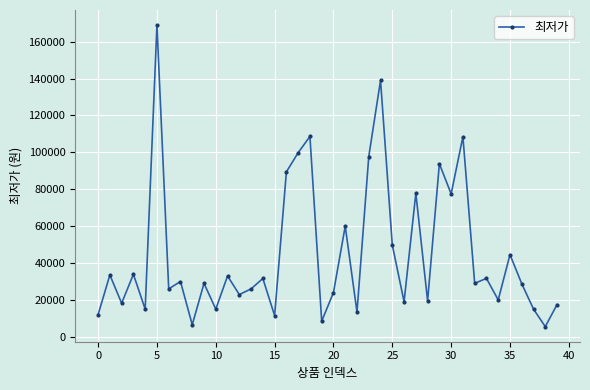

What is the value of the 15th point from the left?

31520